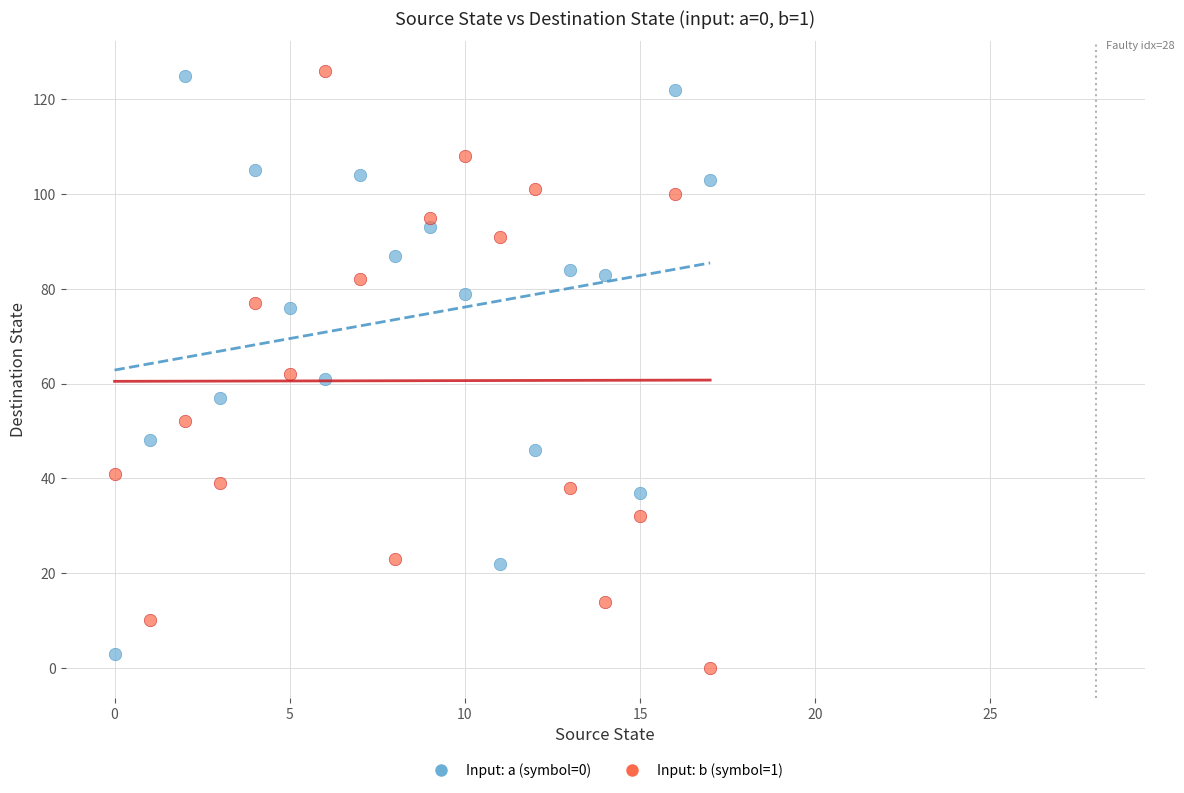

Across all data points, what is the range of Y values (max minus min)?

126